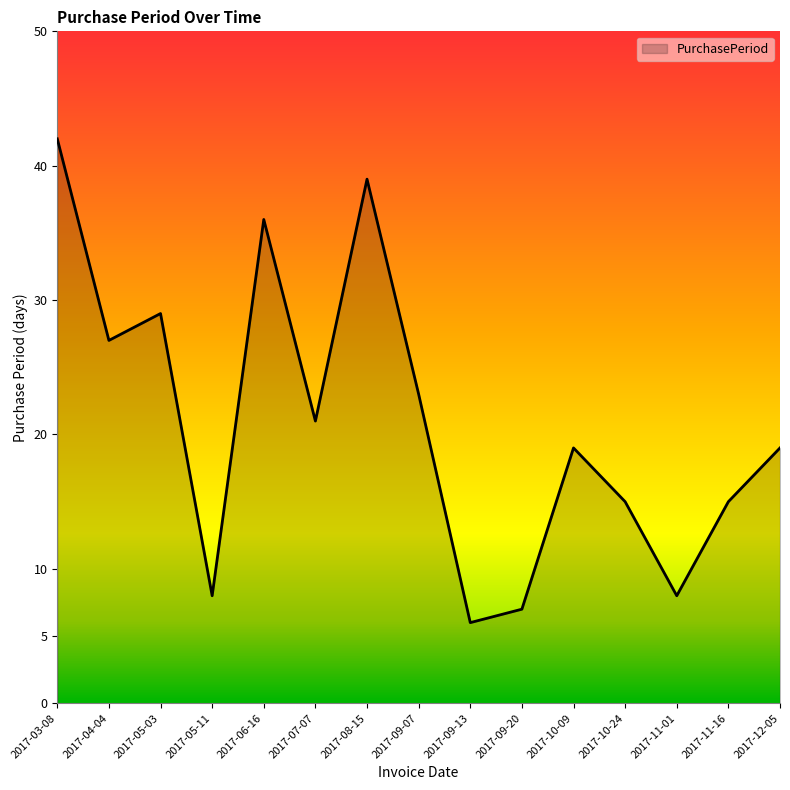

What position from the left is 2017-09-20?

10